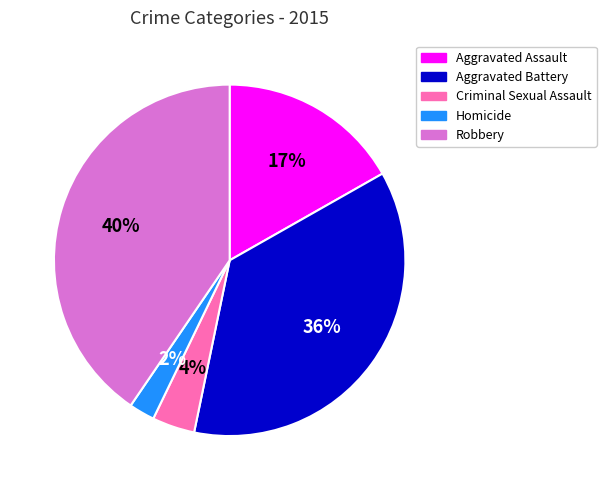

Which category has the biggest portion of the pie?

Robbery